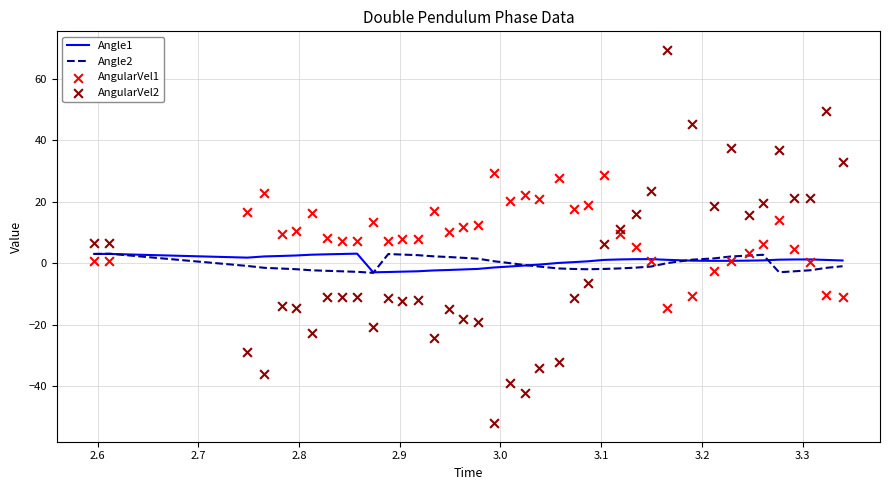

Which series has the largest total across all categories?

AngularVel1